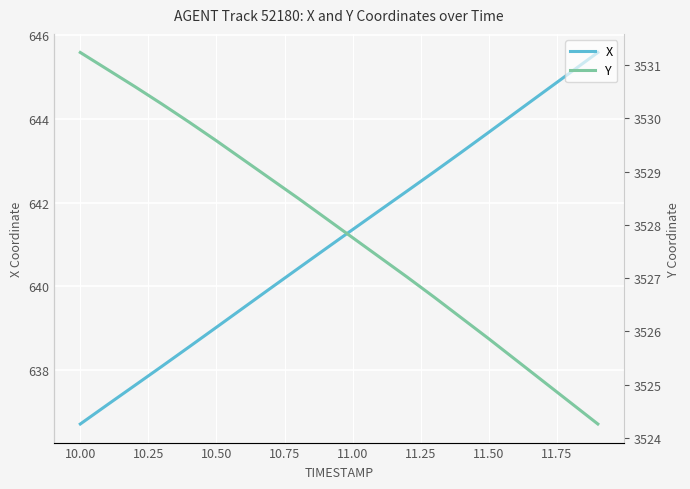

Count the number of categories in the chart.

20